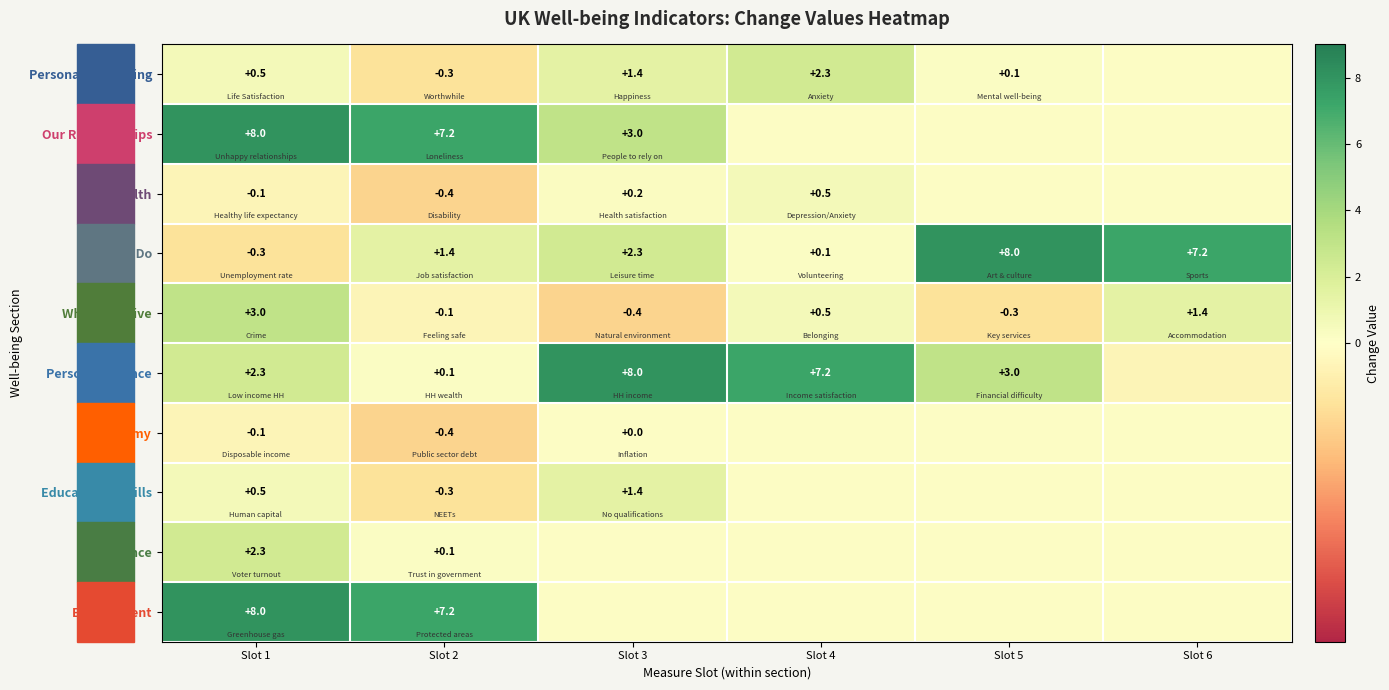

What is the difference between the maximum and minimum values in the Where We Live series?

3.4